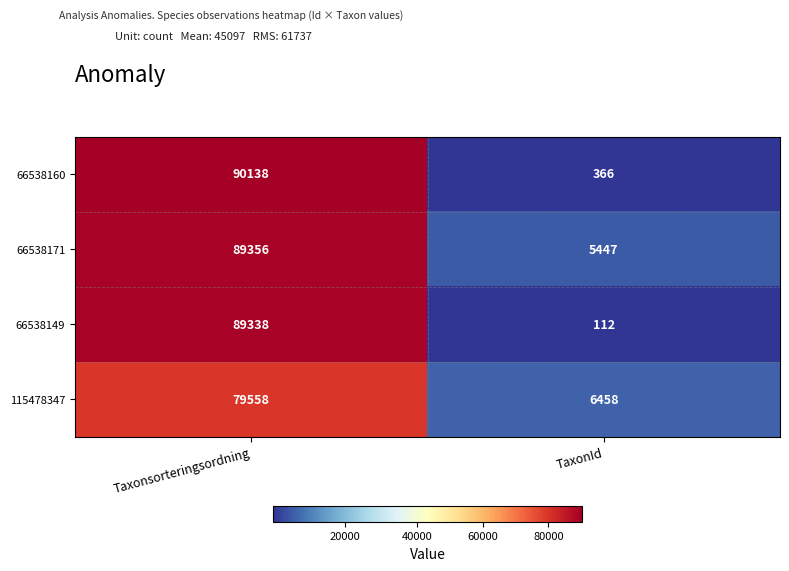

At which label does 115478347 reach its peak?

Taxonsorteringsordning